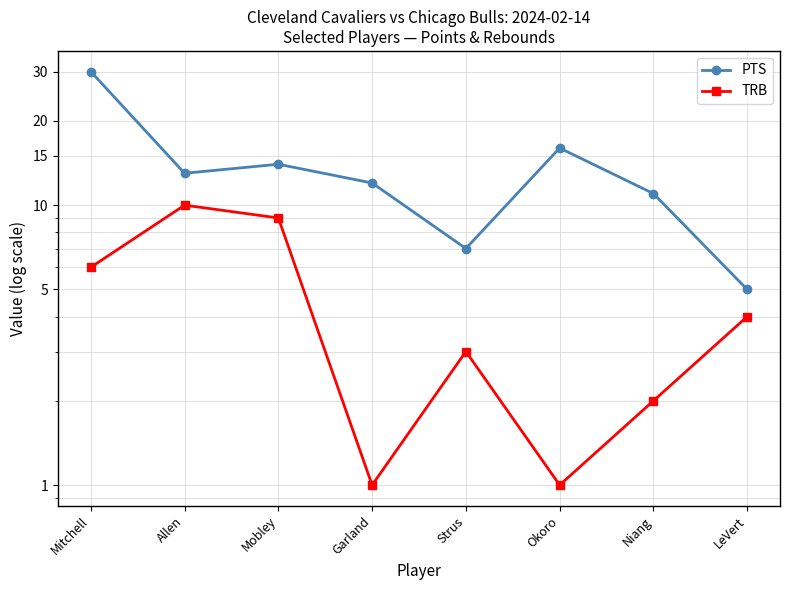

How many data points in TRB are above 4?

3